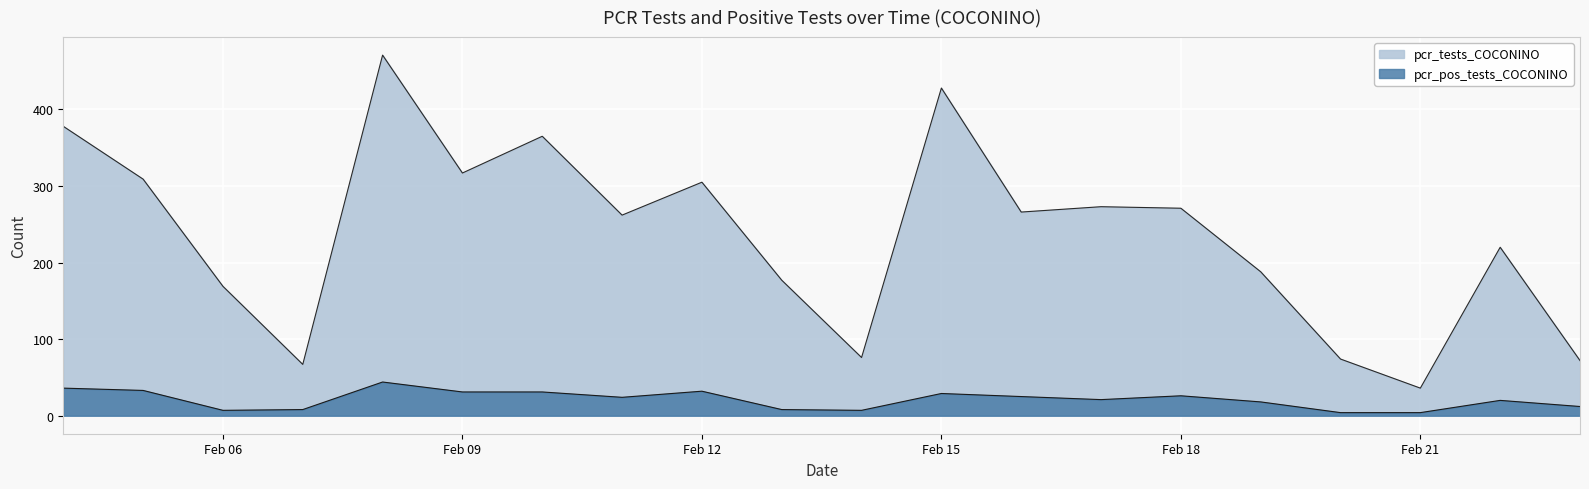

True or false: pcr_tests_COCONINO and pcr_pos_tests_COCONINO cross at least once.

False